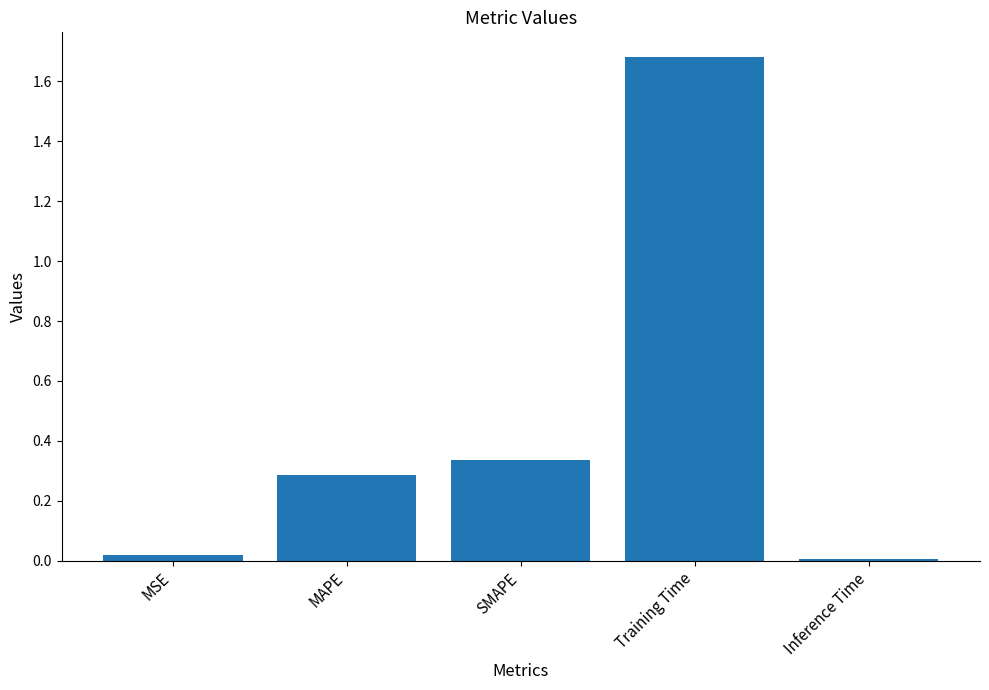

Between Inference Time and Training Time, which is larger?

Training Time